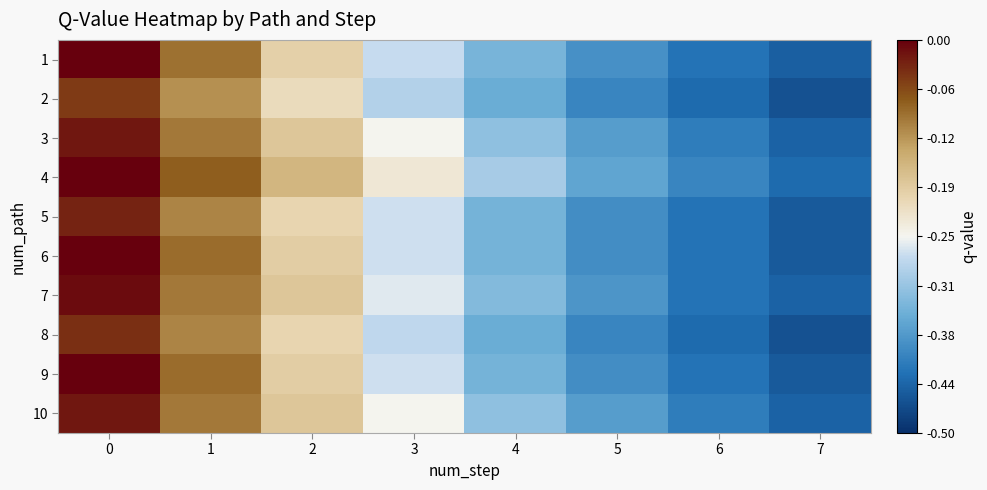

Between 6 and 1, which is larger?

1